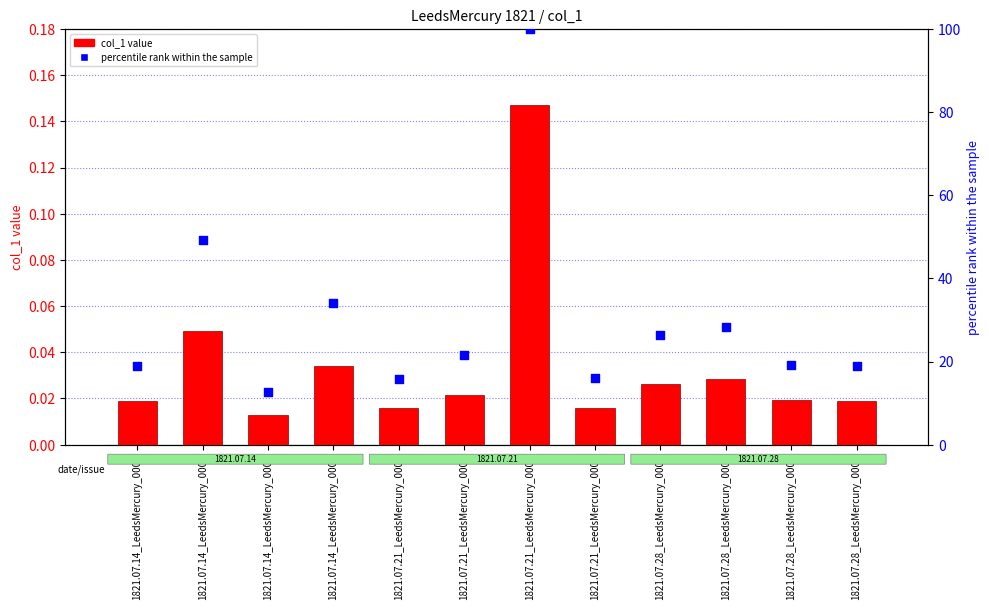

What is the total value across all series at 1821.07.21_LeedsMercury_0004?

16.1